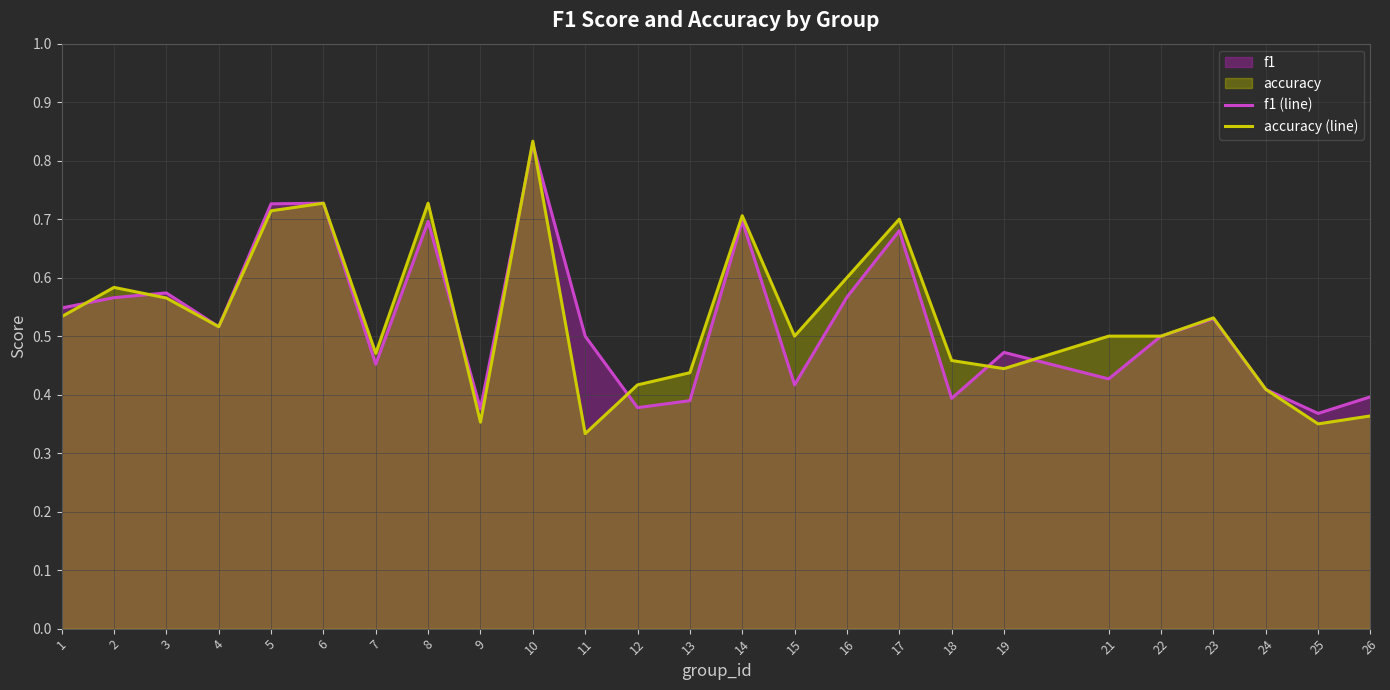

Rank the series at 22 from lowest to highest value.

f1 (line), accuracy (line)